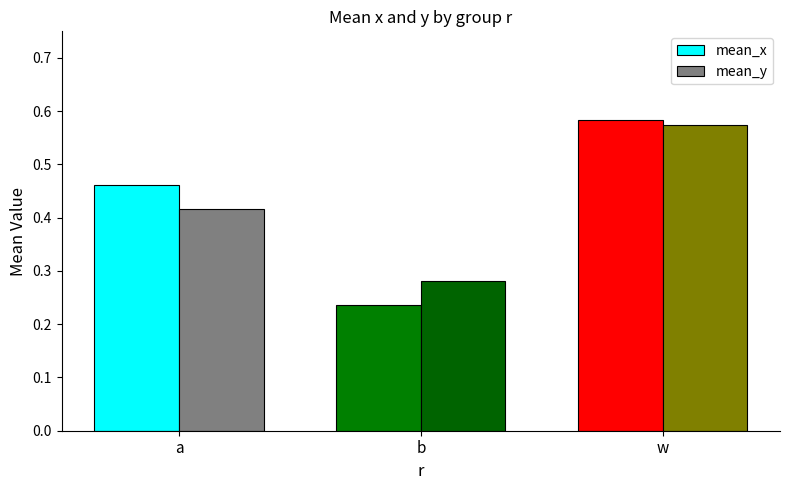

What are all the series names shown in the legend?

mean_x, mean_y